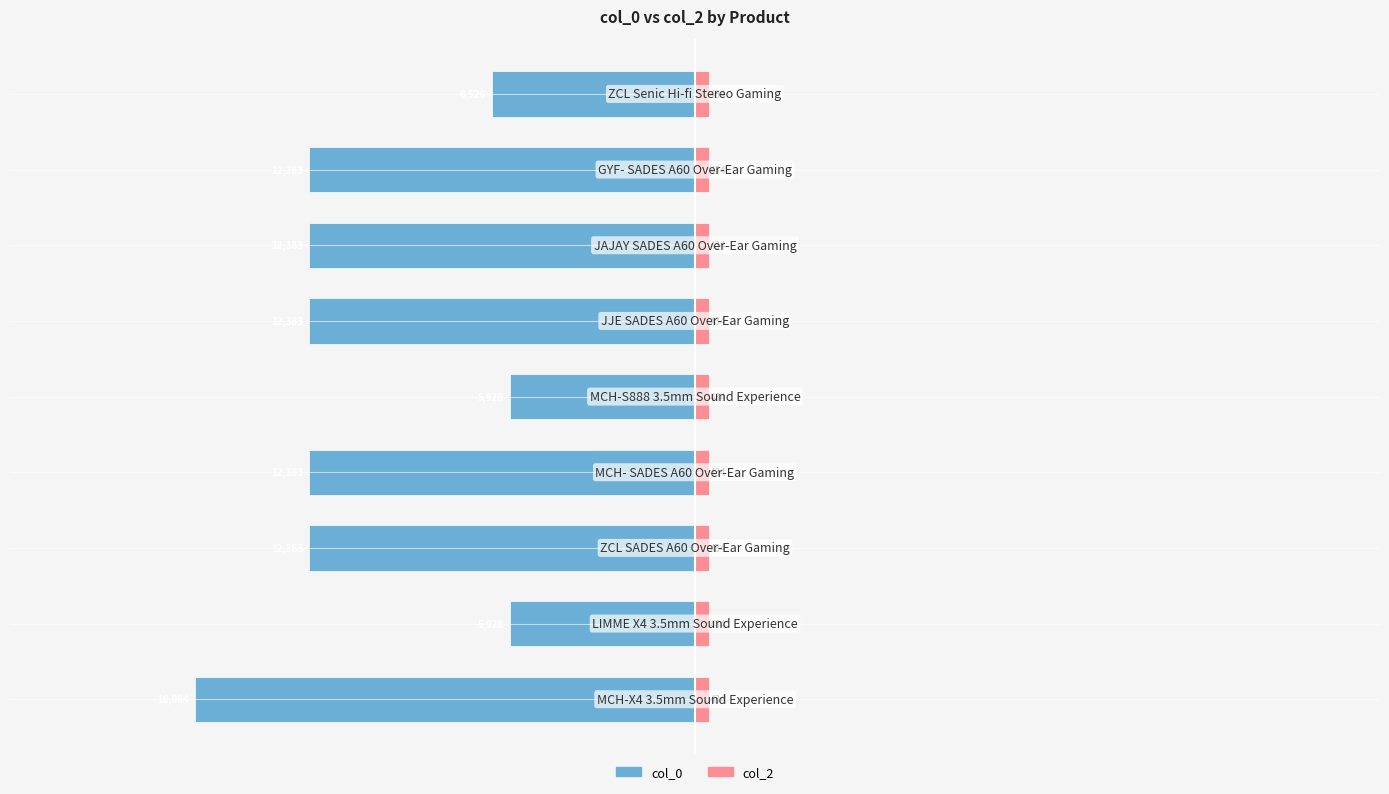

The col_0 series shows -10454.7 at −20000. True or false?

False